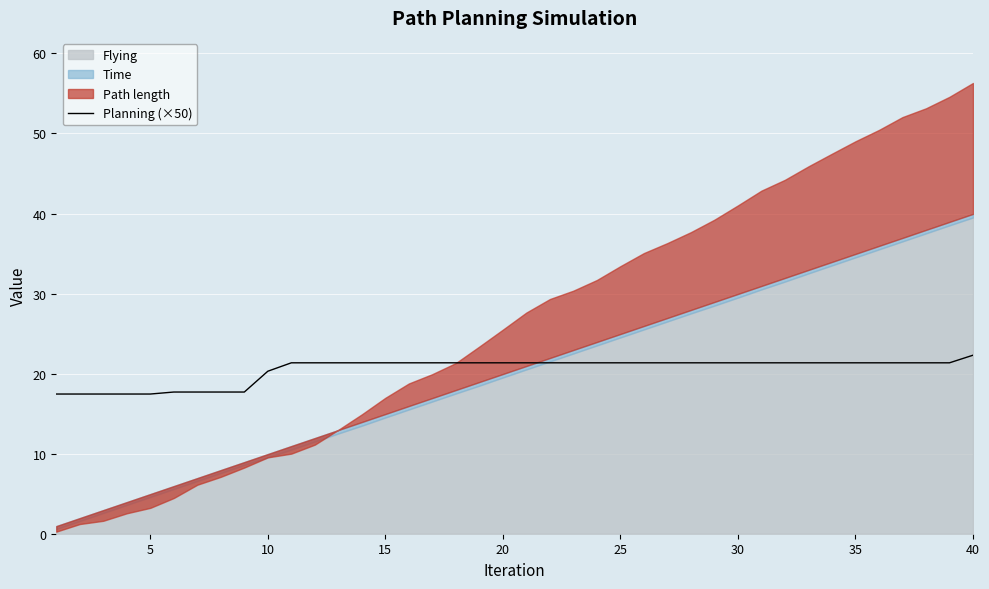

What is the sum of all values?

819.8